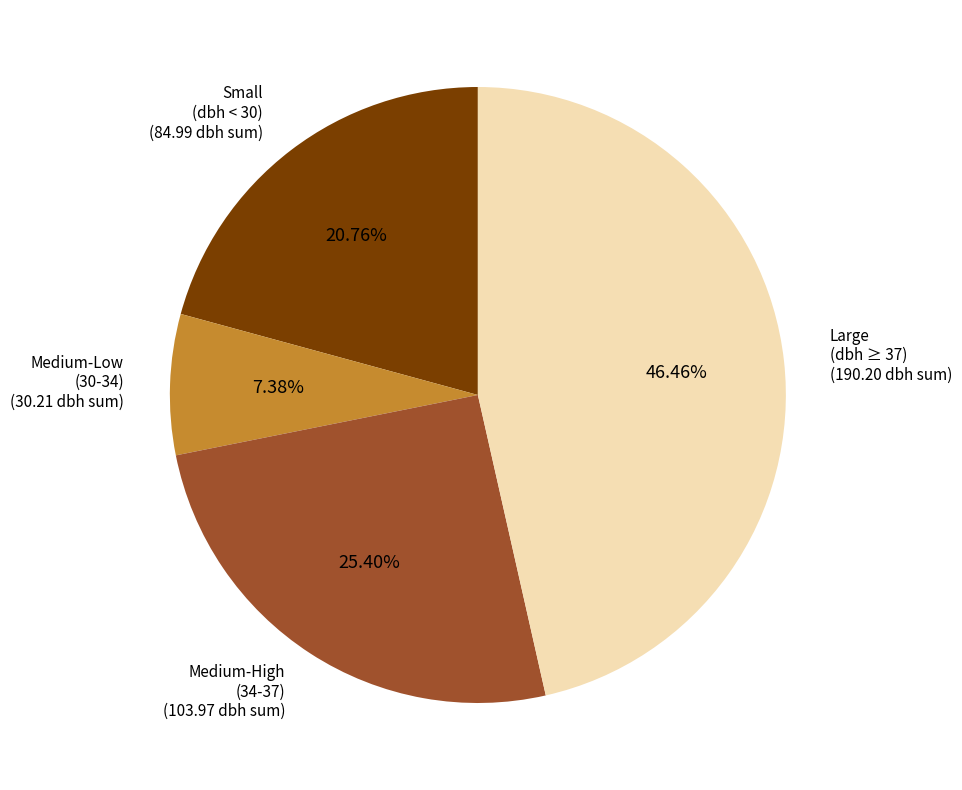

Does any single category account for the majority?

No